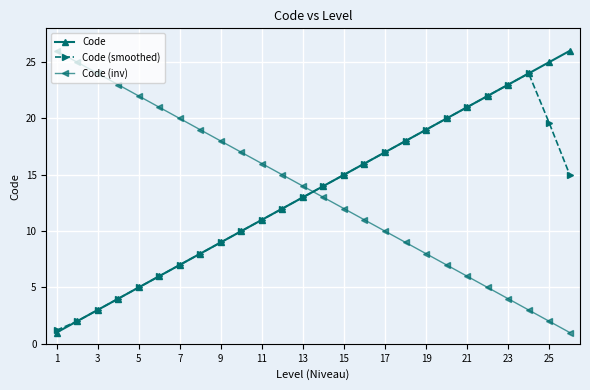

Does the chart have visible grid lines?

Yes